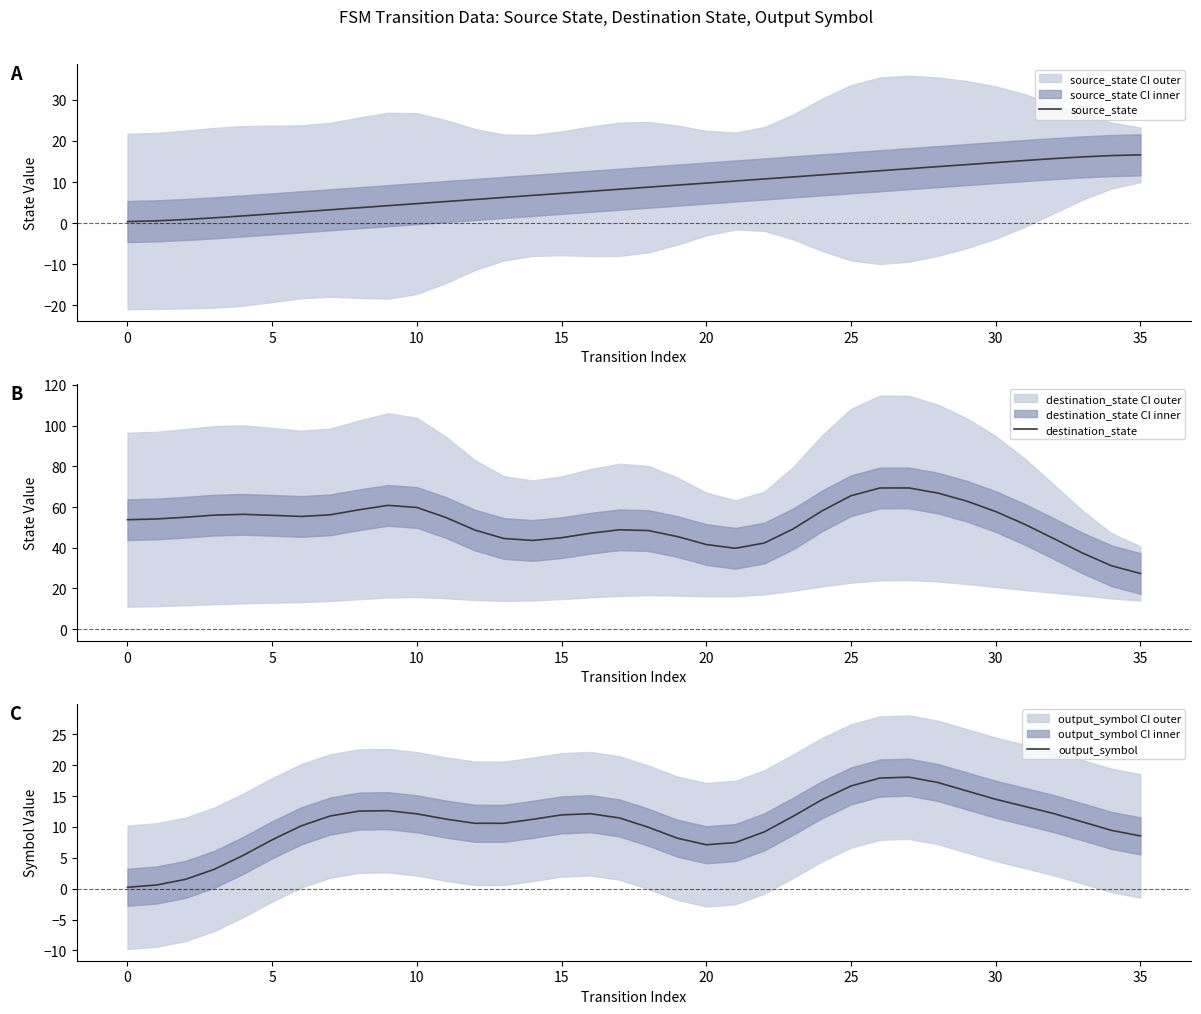

Does the chart have visible grid lines?

No